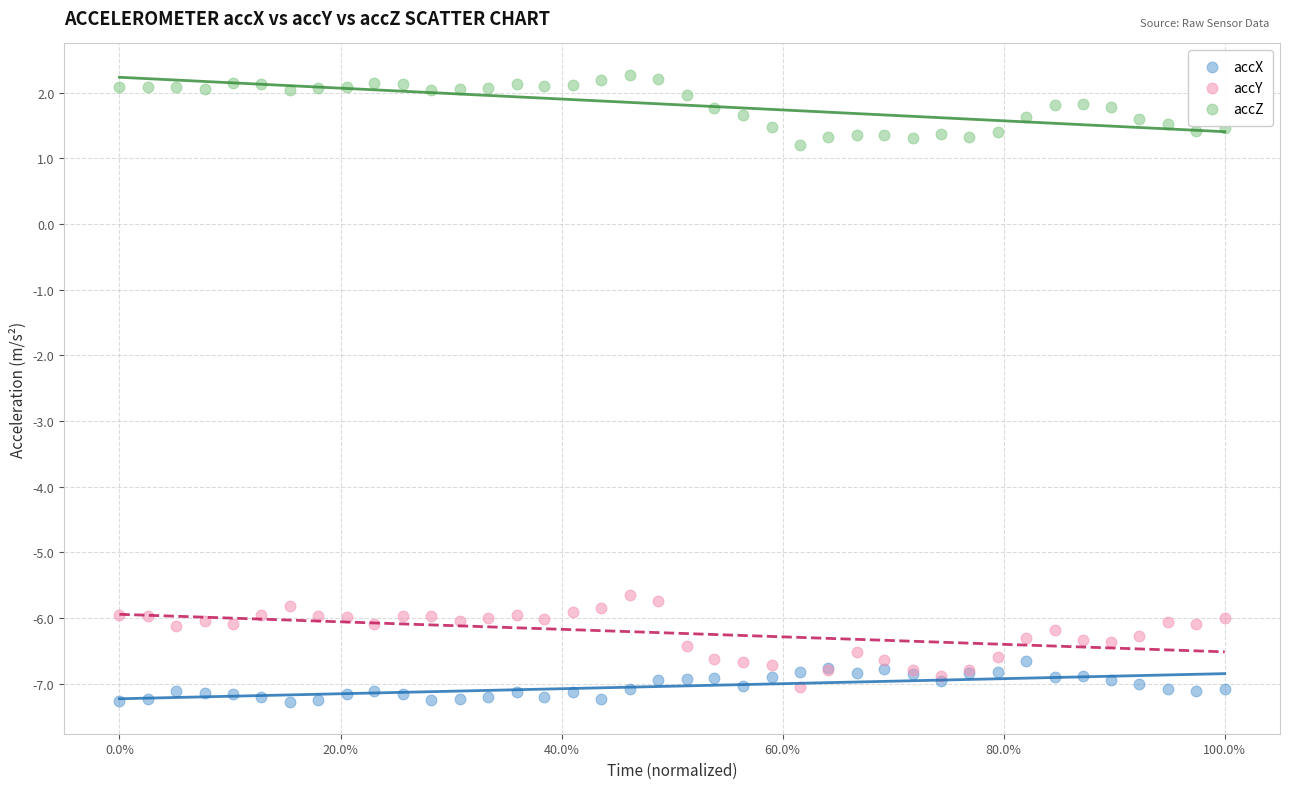

Which series has the largest Y range (max minus min)?

accY